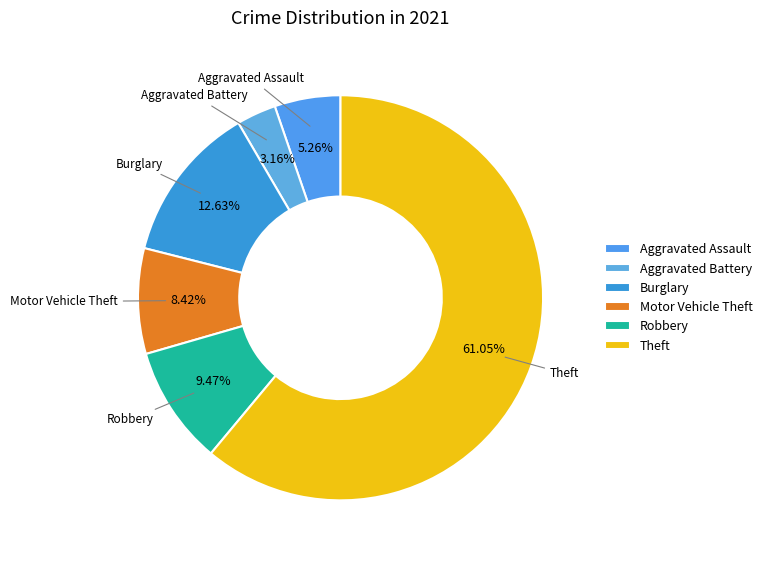

To the nearest percent, what portion does Robbery represent?

9%